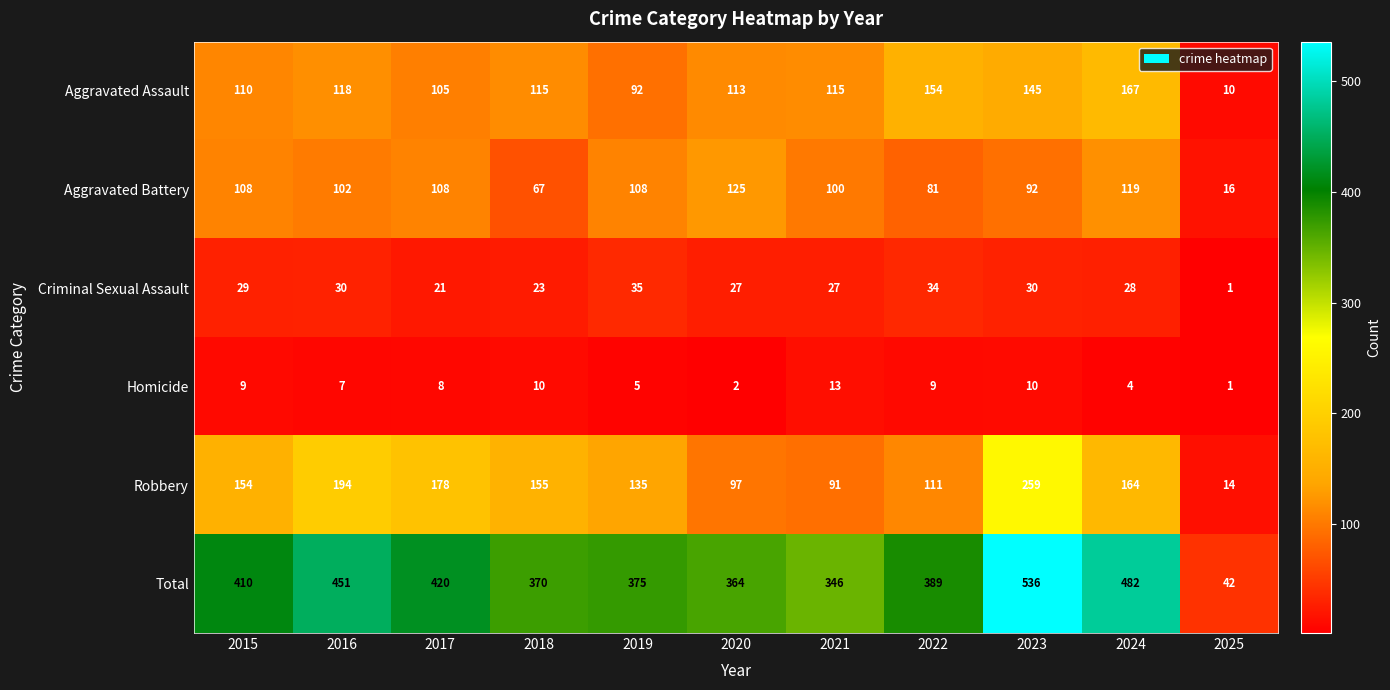

Count the number of categories in the chart.

11